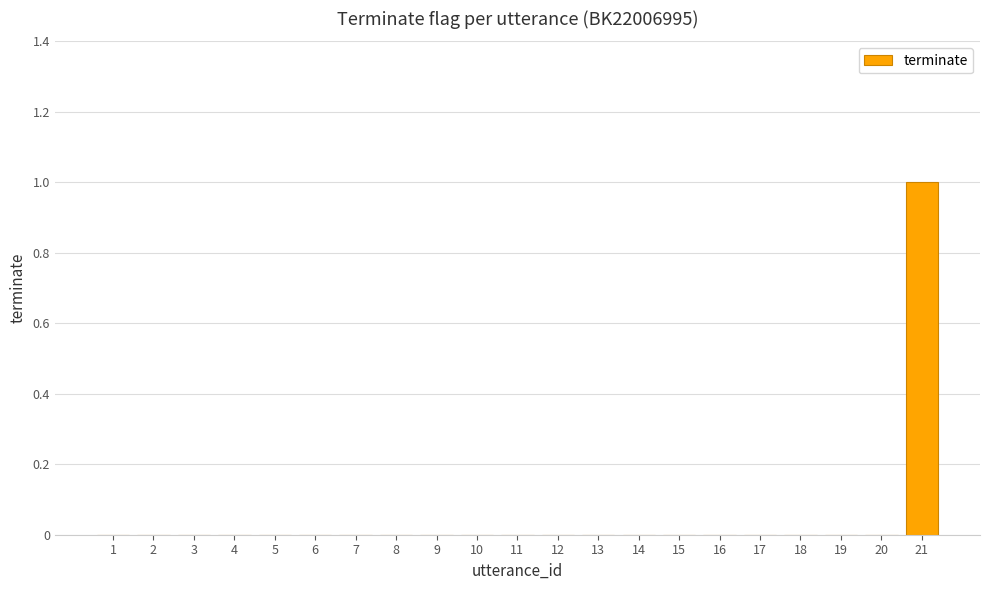

How many values are between 0 and 1?

21